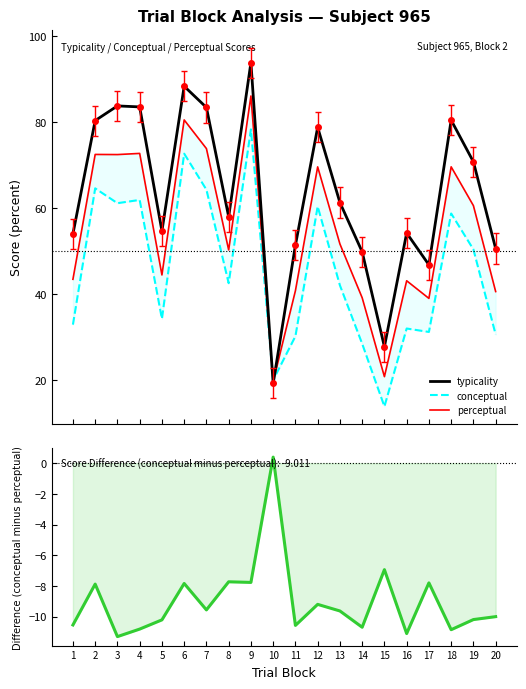

What is the sum of the conceptual values at 6 and 4?

134.5